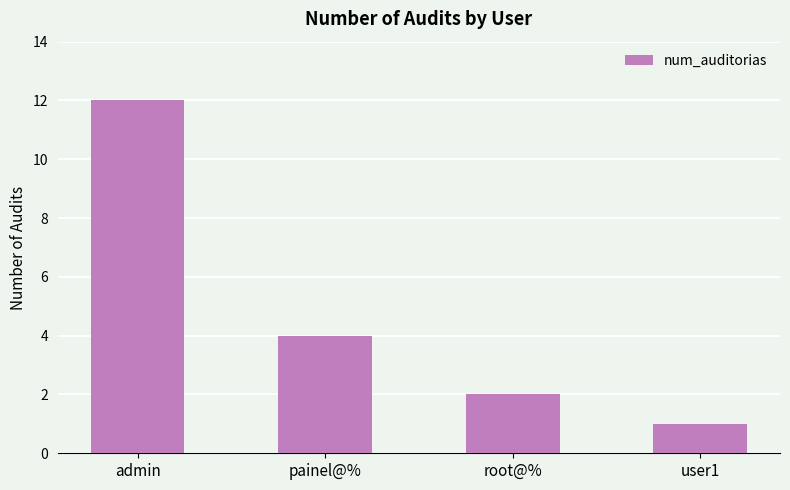

What is the change in value from painel@% to user1?

-3